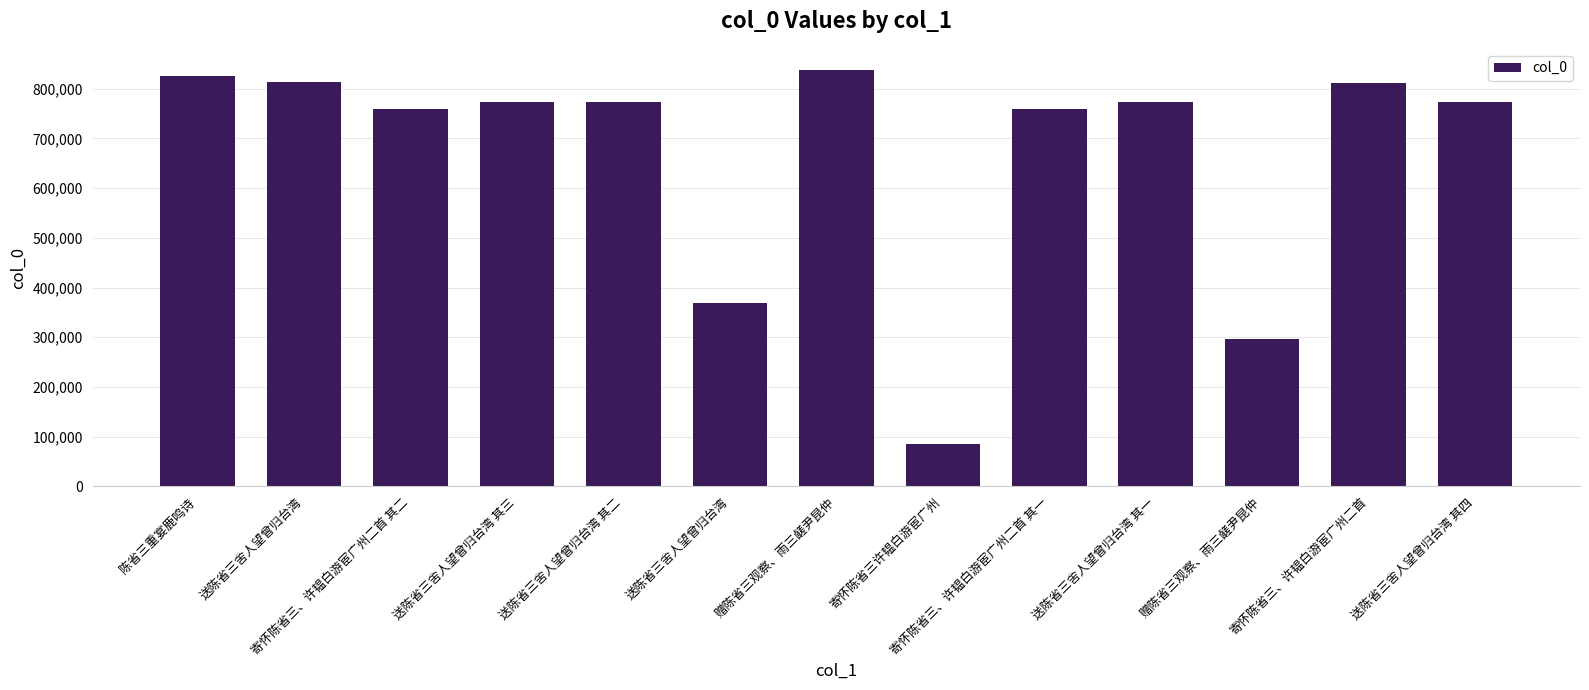

How many bars are there in total?

13